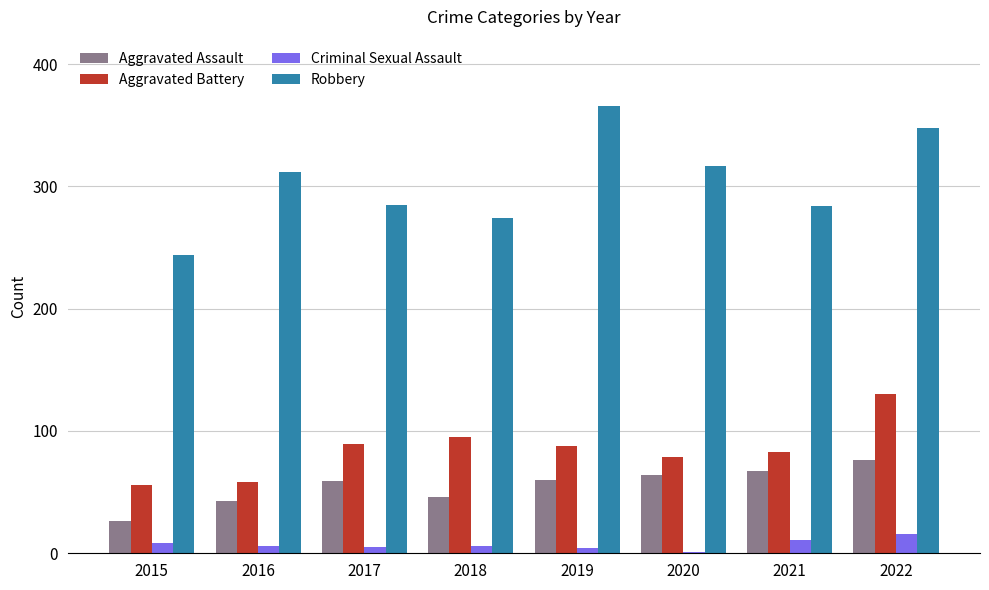

What is the spread (max minus min) of values at 2021?

273